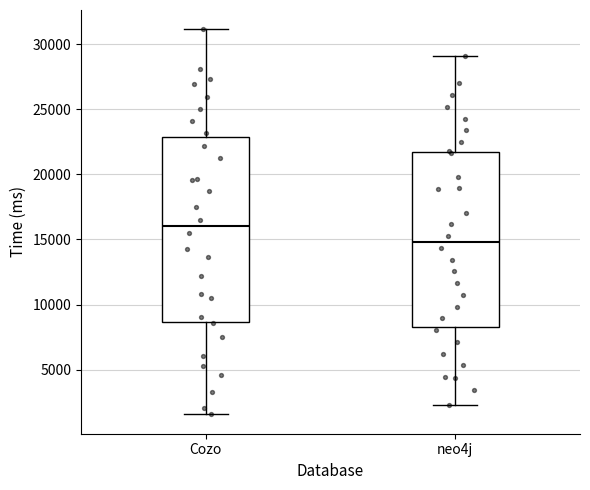

Comparing the boxes themselves (not the whiskers), which one is the tallest?

Cozo